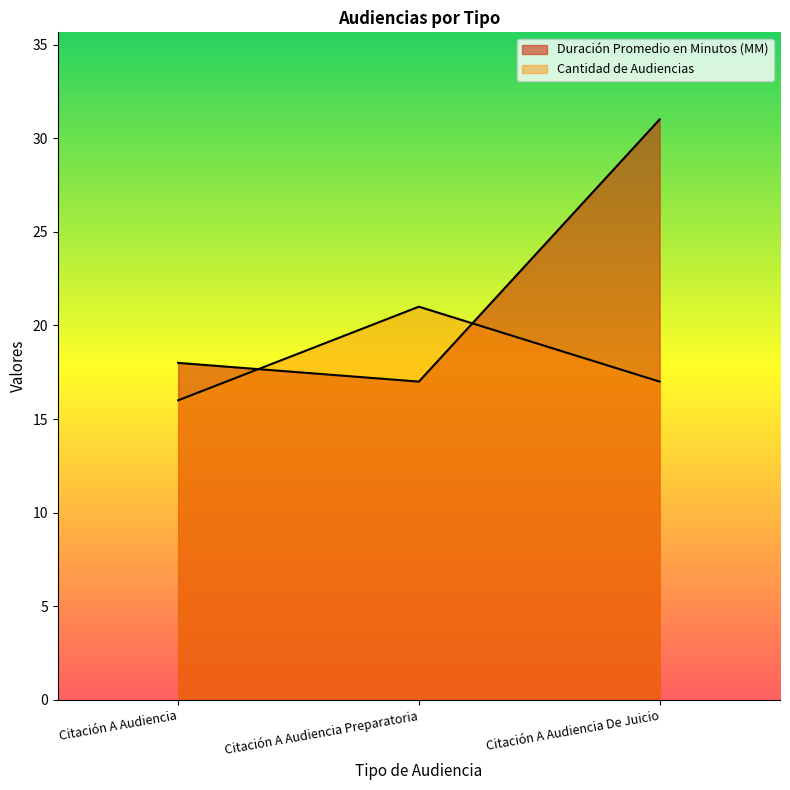

What value does the Duración Promedio en Minutos (MM) series have at Citación A Audiencia?

18